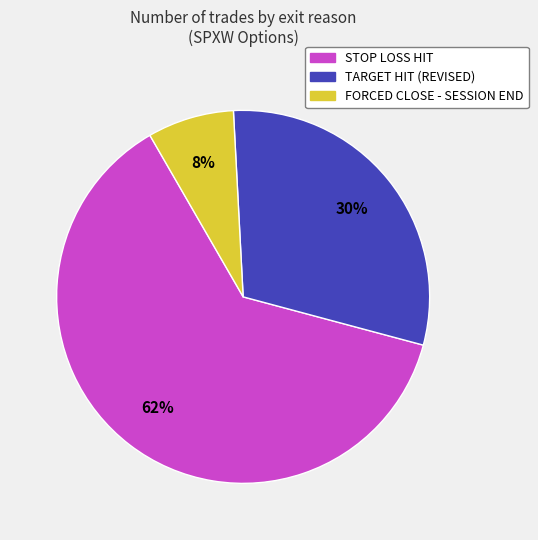

What is the largest slice in the pie chart?

STOP LOSS HIT